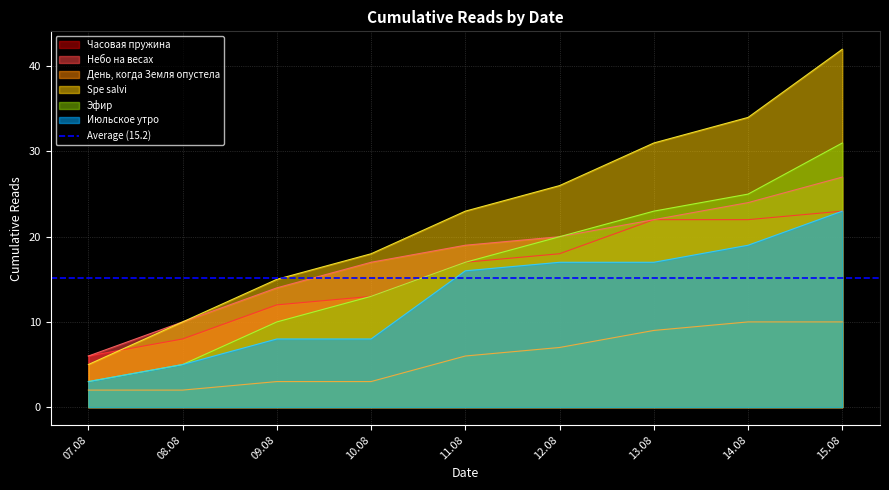

Does the chart display data point markers on the line(s)?

No